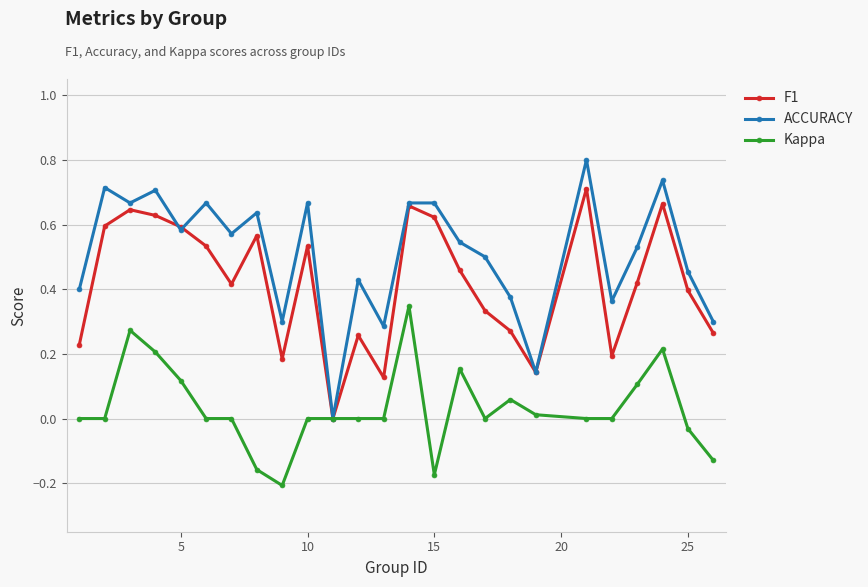

Which series has the largest total across all categories?

ACCURACY